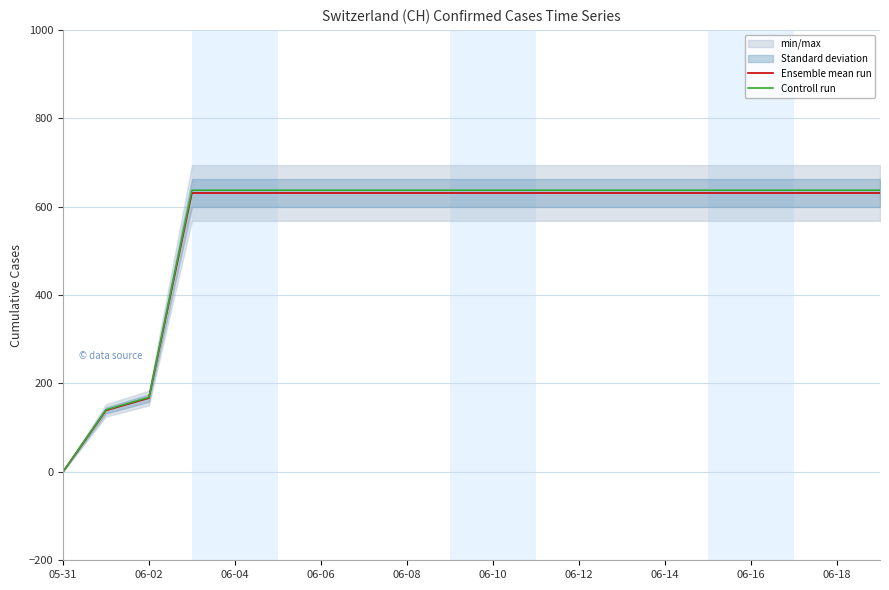

What is the total value across all series at 11?

1268.3